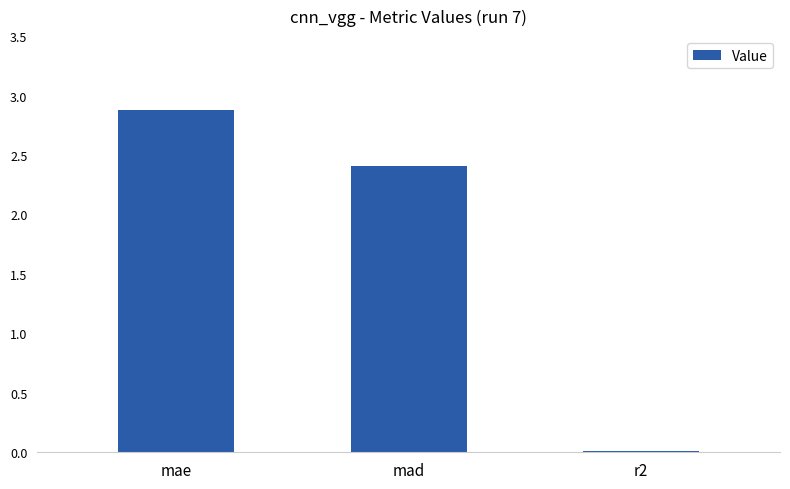

At which category does the chart reach its minimum across all series?

r2